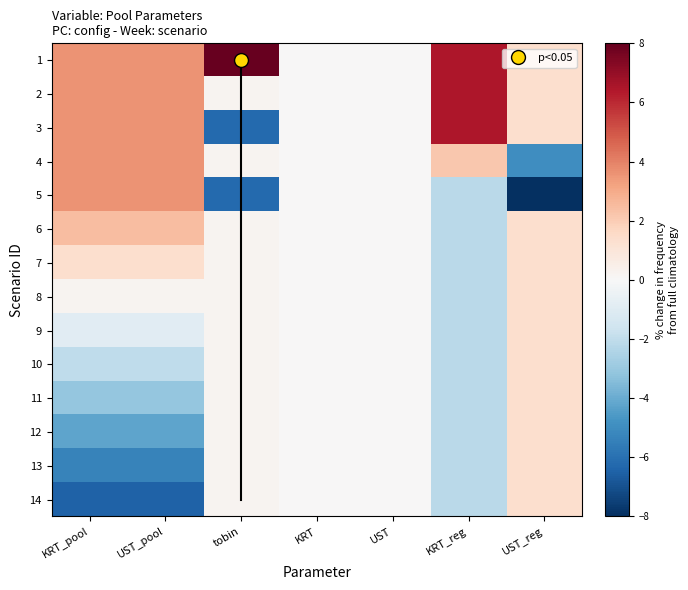

Reading right to left, list all the values displayed in this chart.

1: UST_reg=1.4	KRT_reg=6.5	UST=0.0	KRT=0.0	tobin=9.9	UST_pool=3.6	KRT_pool=3.6
2: UST_reg=1.4	KRT_reg=6.5	UST=0.0	KRT=0.0	tobin=0.2	UST_pool=3.6	KRT_pool=3.6
3: UST_reg=1.4	KRT_reg=6.5	UST=0.0	KRT=0.0	tobin=-6.2	UST_pool=3.6	KRT_pool=3.6
4: UST_reg=-5.0	KRT_reg=2.2	UST=0.0	KRT=0.0	tobin=0.2	UST_pool=3.6	KRT_pool=3.6
5: UST_reg=-11.4	KRT_reg=-2.2	UST=0.0	KRT=0.0	tobin=-6.2	UST_pool=3.6	KRT_pool=3.6
6: UST_reg=1.4	KRT_reg=-2.2	UST=0.0	KRT=0.0	tobin=0.2	UST_pool=2.5	KRT_pool=2.5
7: UST_reg=1.4	KRT_reg=-2.2	UST=0.0	KRT=0.0	tobin=0.2	UST_pool=1.4	KRT_pool=1.4
8: UST_reg=1.4	KRT_reg=-2.2	UST=0.0	KRT=0.0	tobin=0.2	UST_pool=0.2	KRT_pool=0.2
9: UST_reg=1.4	KRT_reg=-2.2	UST=0.0	KRT=0.0	tobin=0.2	UST_pool=-0.9	KRT_pool=-0.9
10: UST_reg=1.4	KRT_reg=-2.2	UST=0.0	KRT=0.0	tobin=0.2	UST_pool=-2.0	KRT_pool=-2.0
11: UST_reg=1.4	KRT_reg=-2.2	UST=0.0	KRT=0.0	tobin=0.2	UST_pool=-3.1	KRT_pool=-3.1
12: UST_reg=1.4	KRT_reg=-2.2	UST=0.0	KRT=0.0	tobin=0.2	UST_pool=-4.2	KRT_pool=-4.2
13: UST_reg=1.4	KRT_reg=-2.2	UST=0.0	KRT=0.0	tobin=0.2	UST_pool=-5.4	KRT_pool=-5.4
14: UST_reg=1.4	KRT_reg=-2.2	UST=0.0	KRT=0.0	tobin=0.2	UST_pool=-6.5	KRT_pool=-6.5